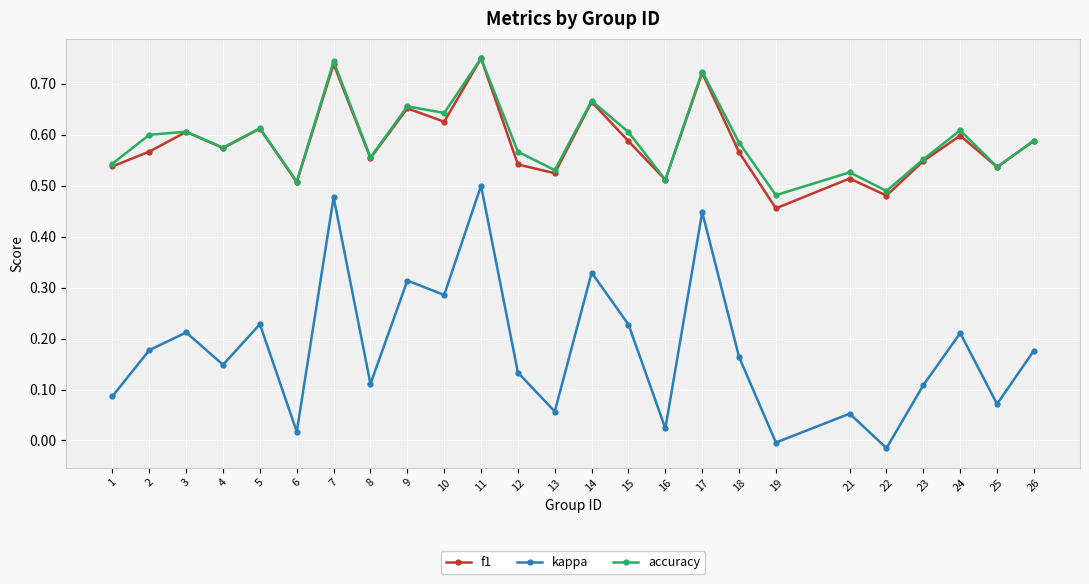

Which series has the largest range (max minus min)?

kappa